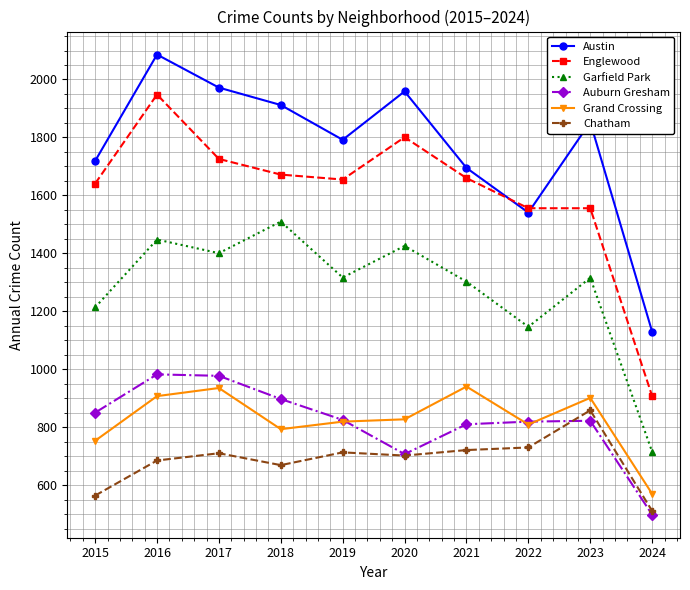

What is the total value across all series at 2024?

4336